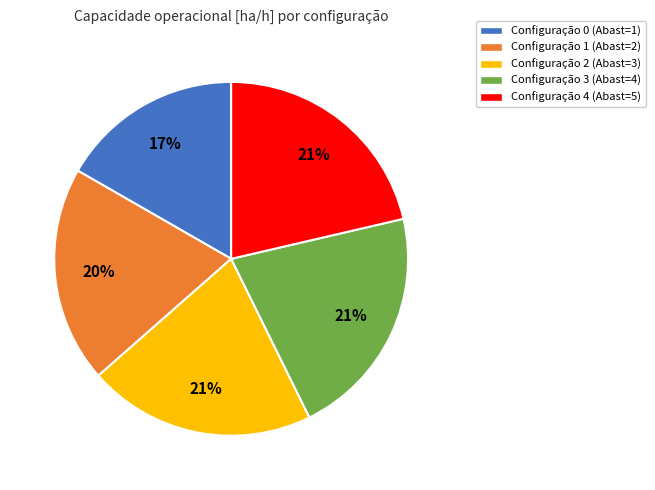

How many segments does this pie chart have?

5